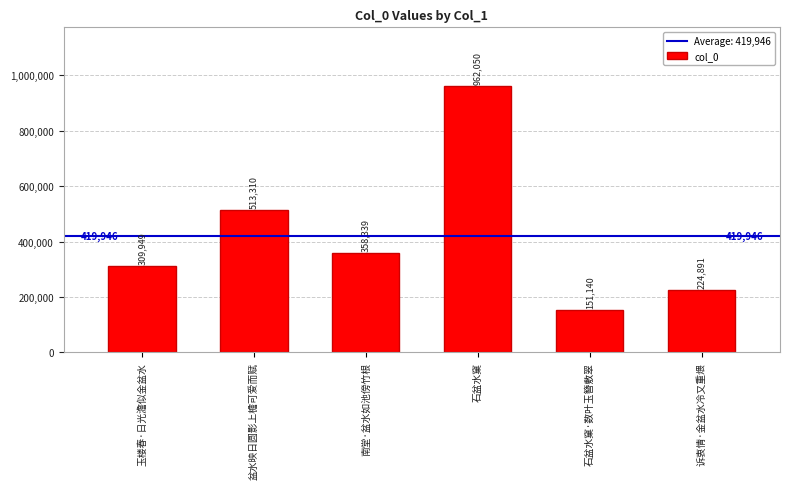

Where is the data nearest to the value 556595?

盆水映日圆影上檐可爱而赋